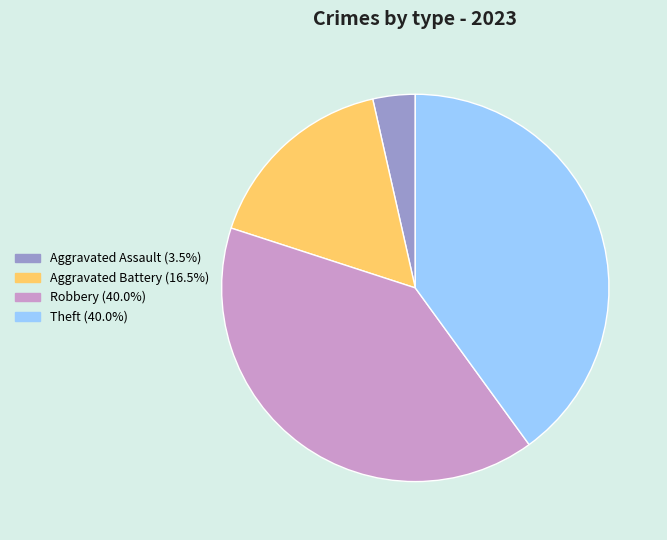

Does any single category account for the majority?

No